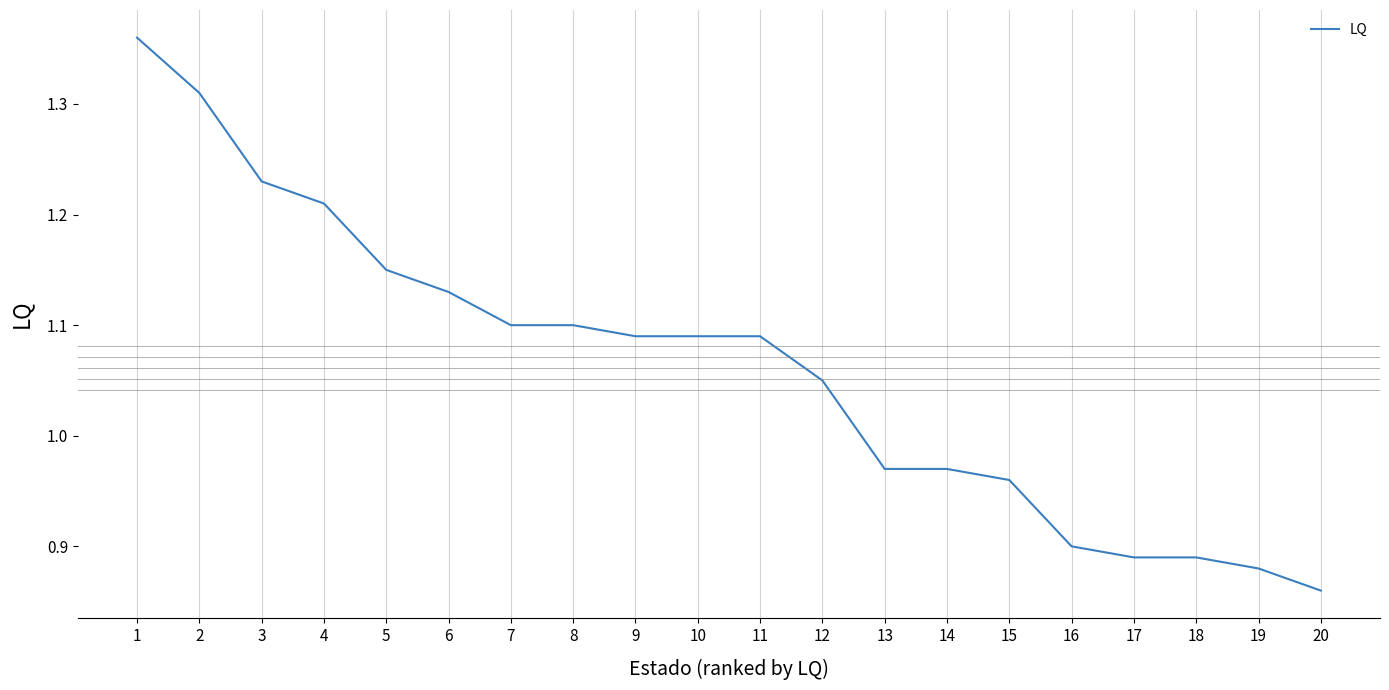

What is the change in value from 4 to 16?

-0.3